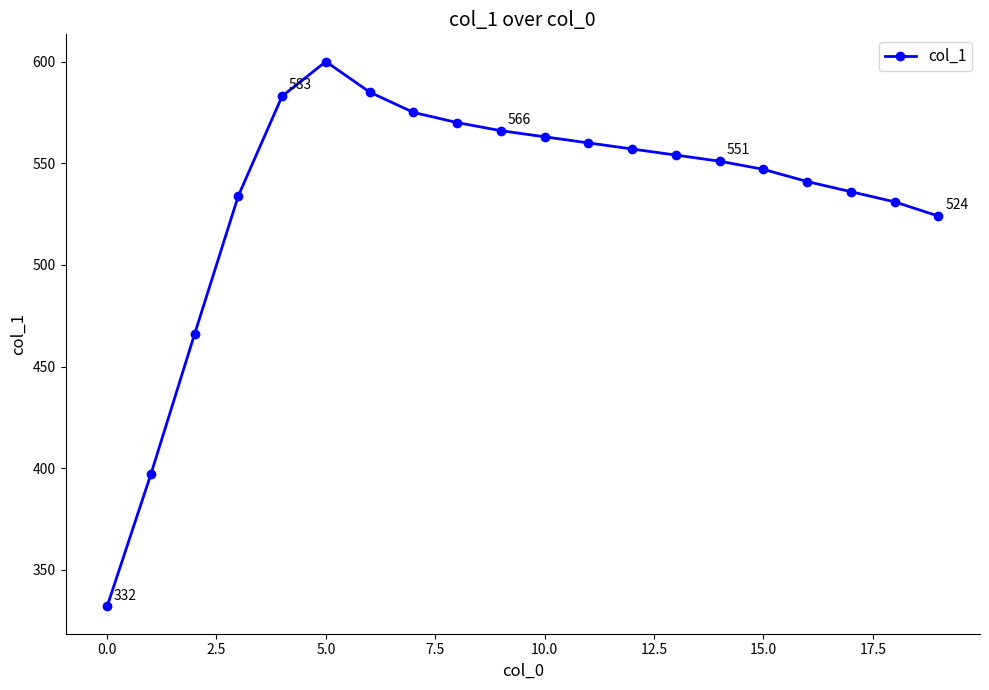

What is the maximum value shown in the chart?

600